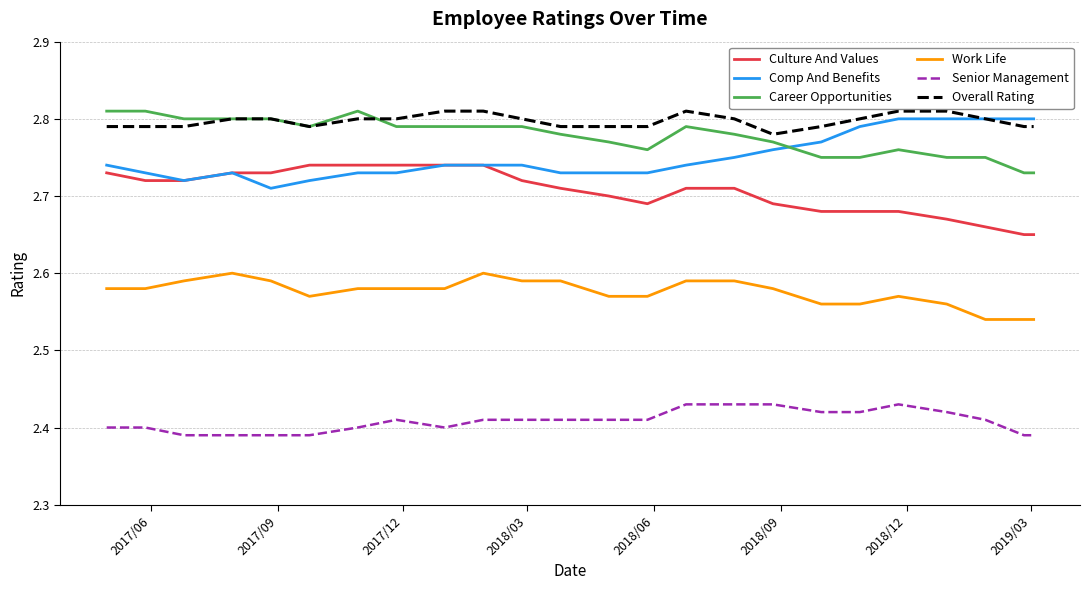

True or false: Overall Rating and Senior Management intersect in this chart.

False